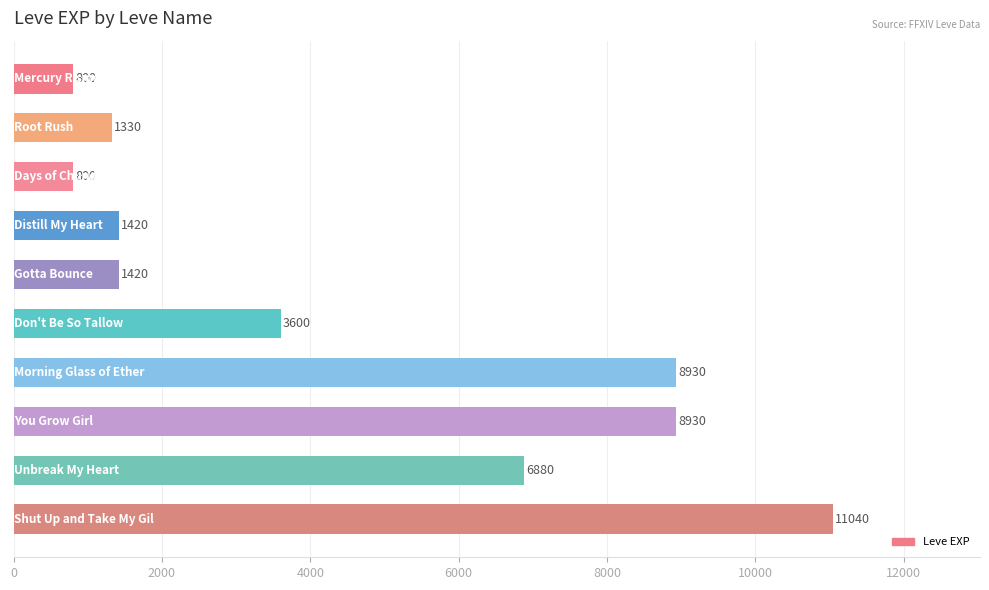

Reading top to bottom, list all the values displayed in this chart.

800	1330	800	1420	1420	3600	8930	8930	6880	11040